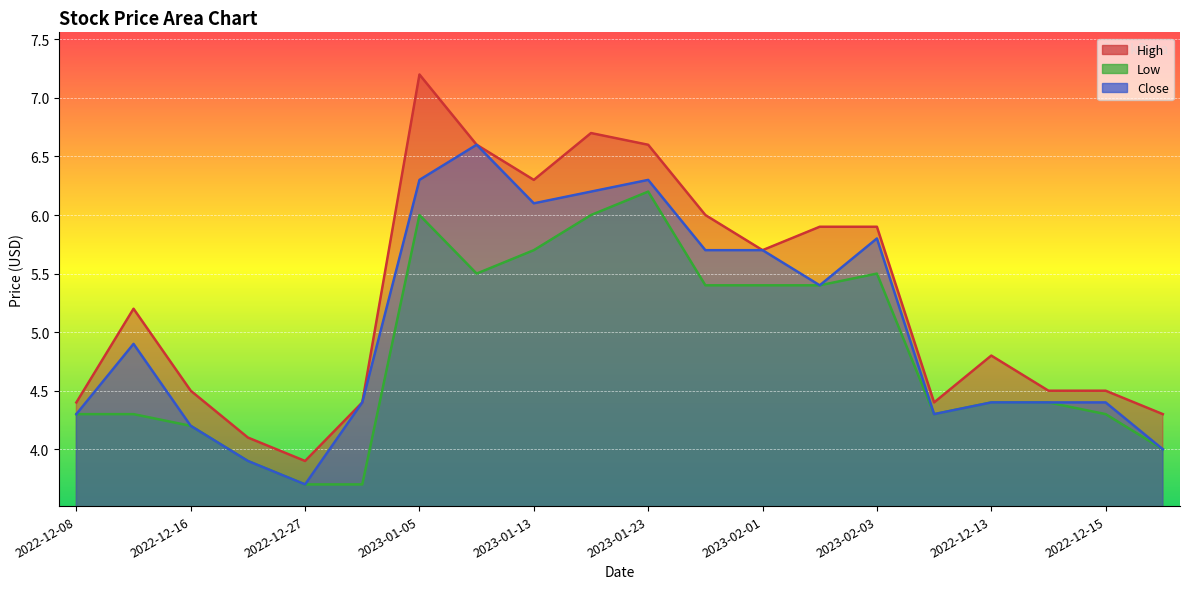

What is the label of the 6th point from the right?

2023-02-03